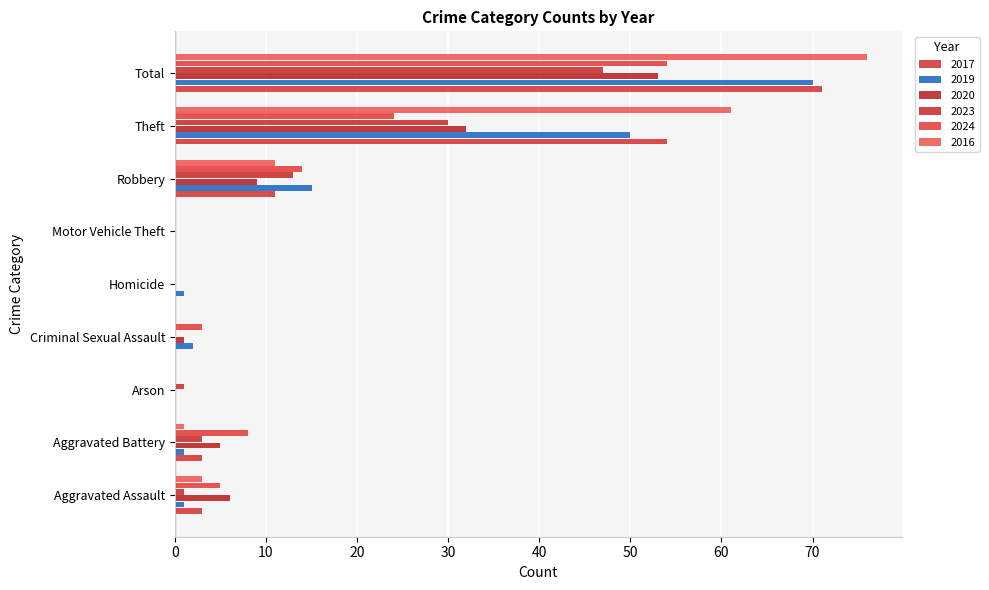

What position from the right is Arson?

7